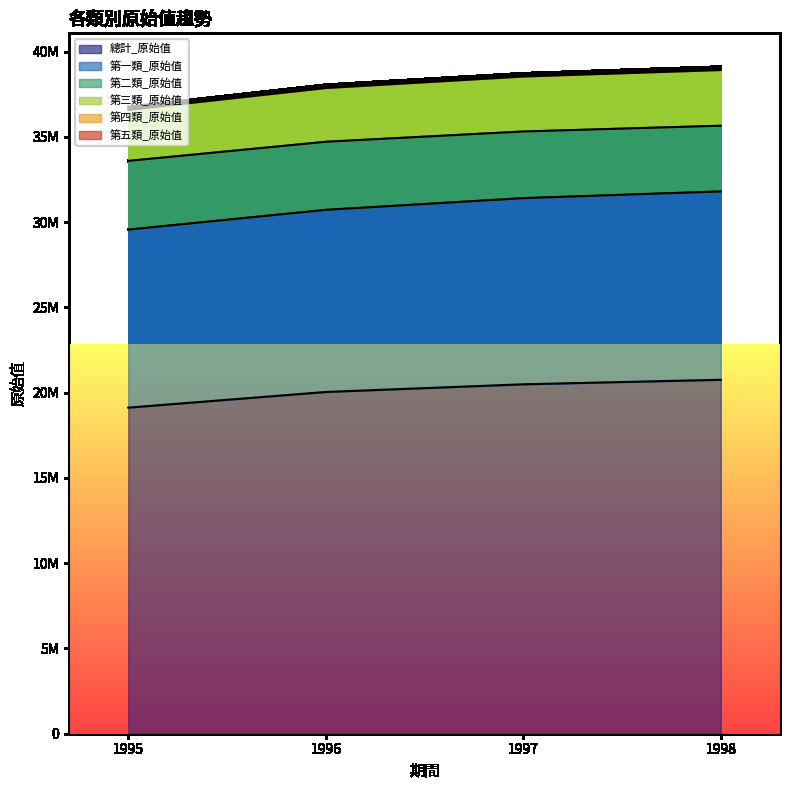

At which label does 總計_原始值 first exceed 20492317?

1998